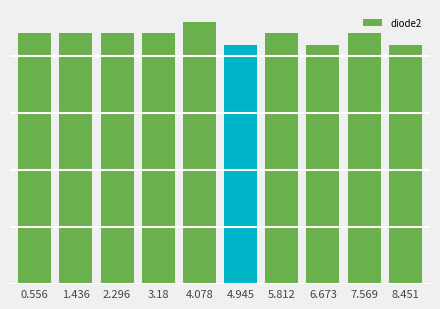

What is the label of the 1st bar from the left?

0.556